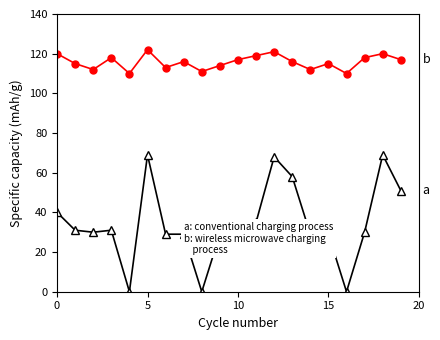

What is the maximum value shown in the chart?

122